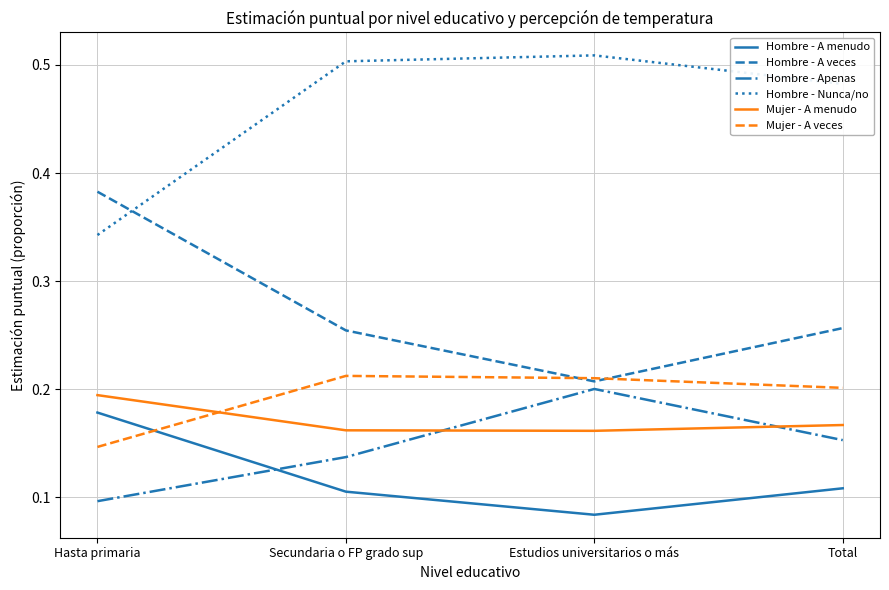

Which series changed the most between Hasta primaria and Estudios universitarios o más?

Hombre - A veces